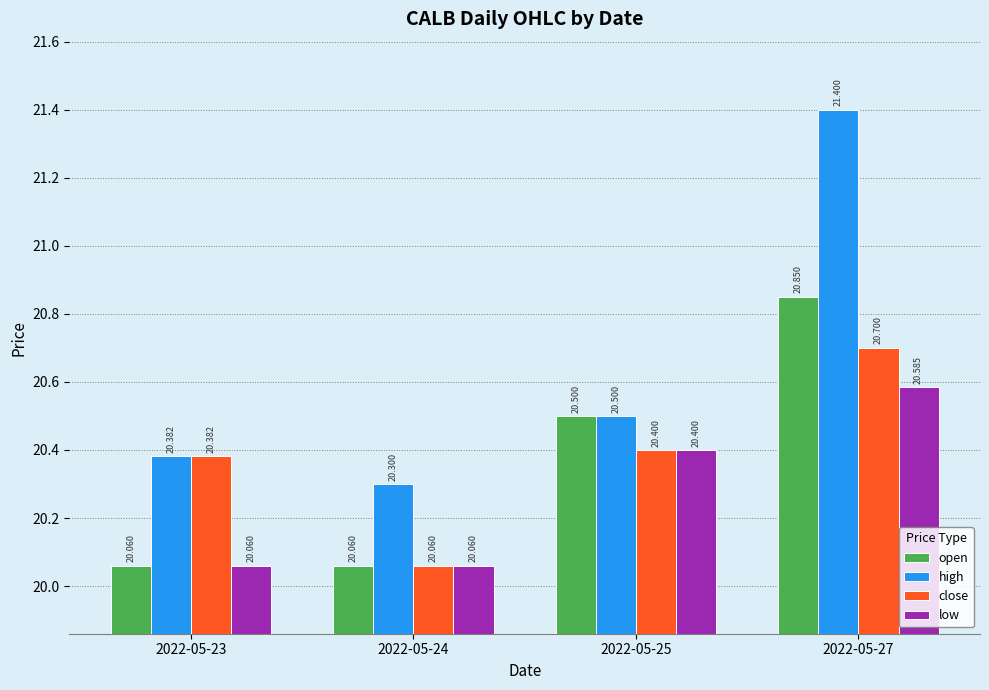

What is the value of the close bar at the 2nd from the left?

20.1